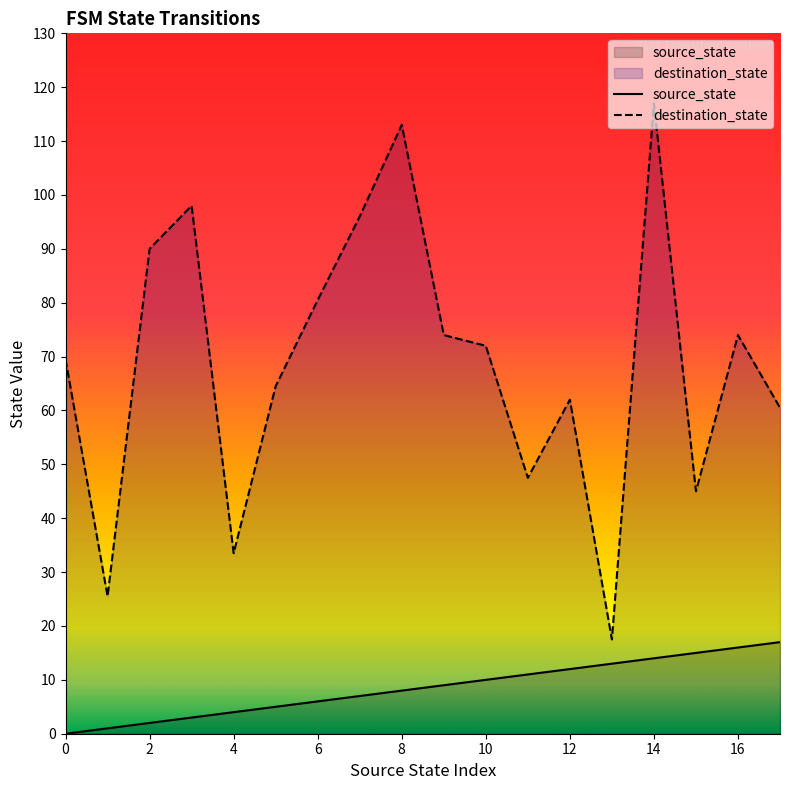

Rank the series by their average value, from lowest to highest.

source_state, destination_state